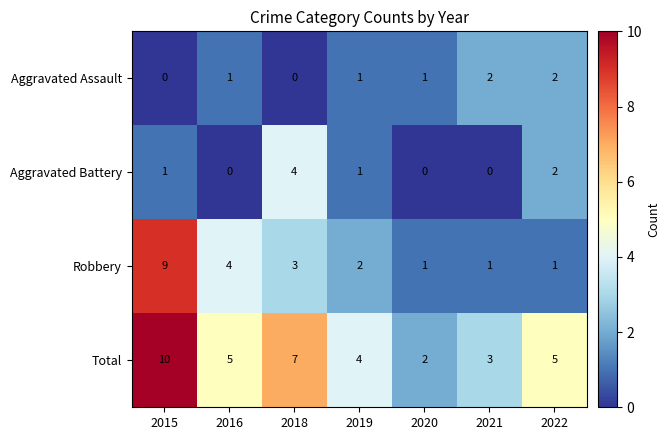

True or false: Aggravated Battery has a value of 0 at 2015.

False